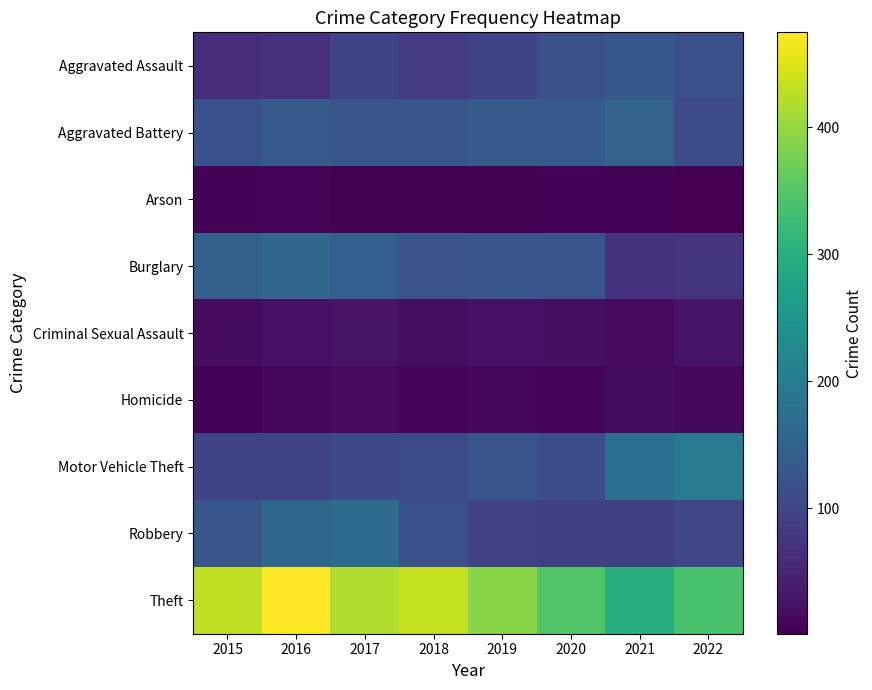

At how many categories does at least one series exceed 31?

8